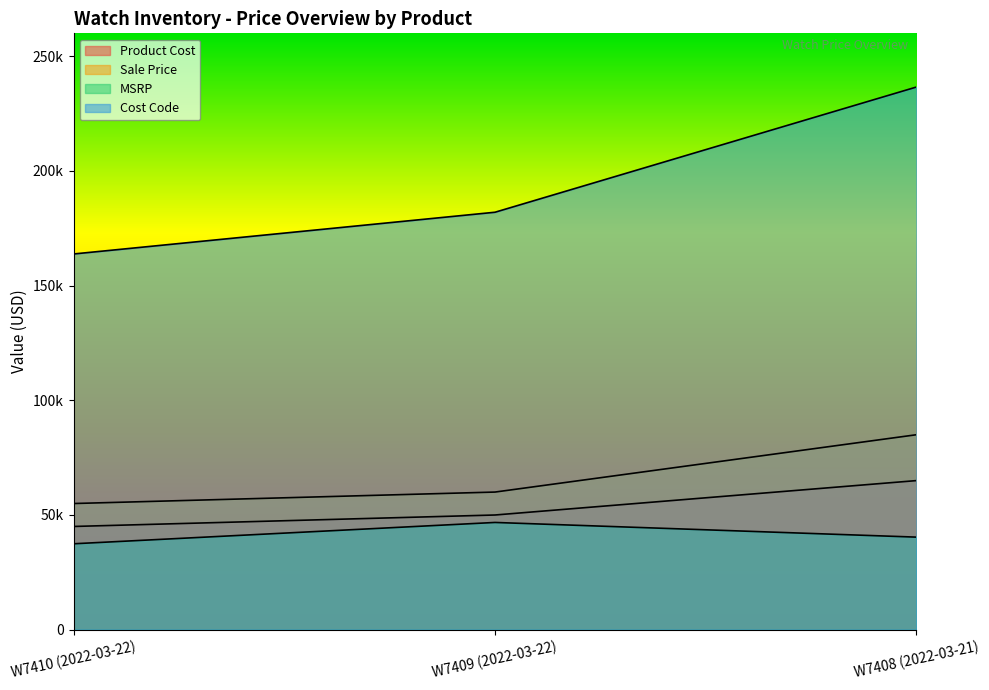

What are all the series names shown in the legend?

Product Cost, Sale Price, MSRP, Cost Code